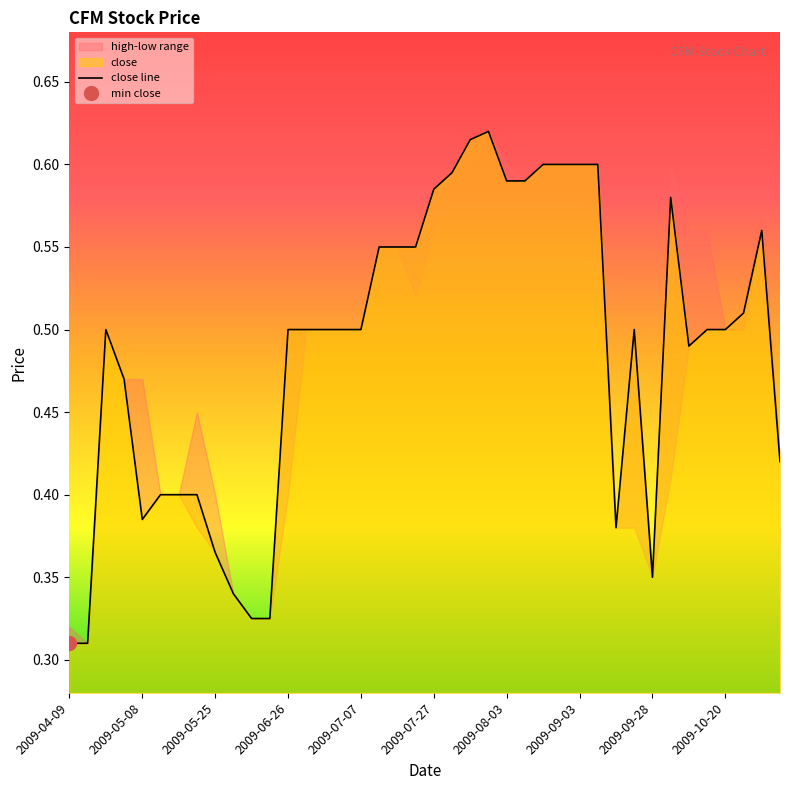

True or false: close line has a value of 0.6 at 2009-09-03.

True